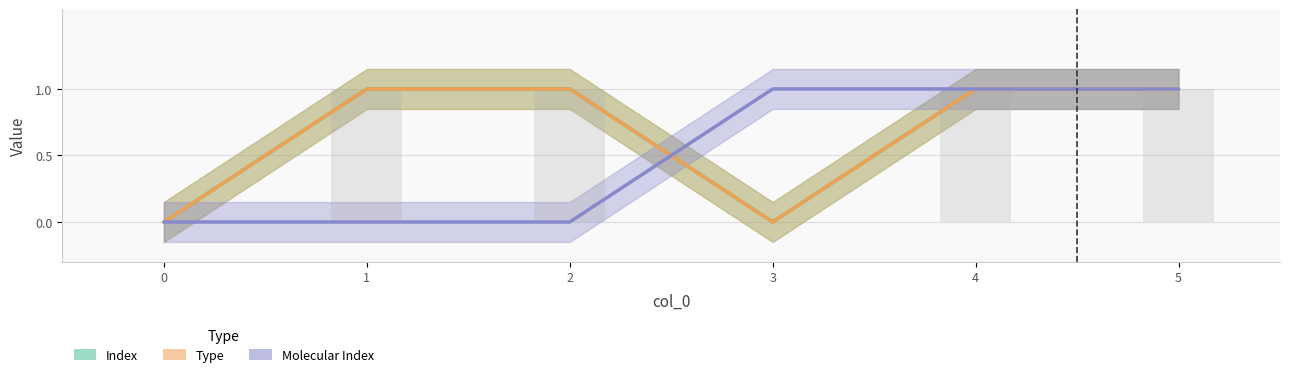

What is the average value of the Type series?

1